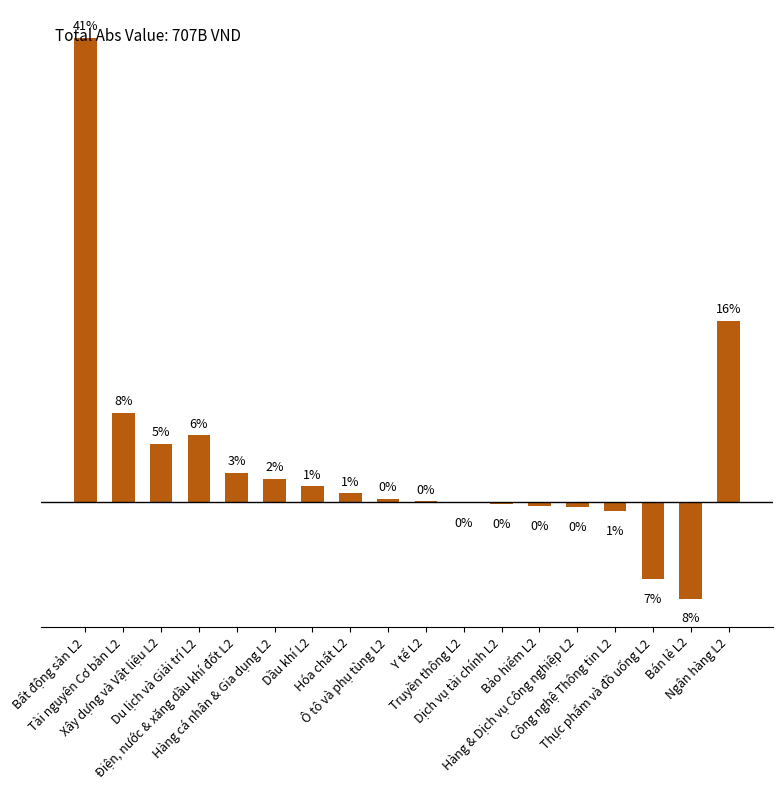

What is the label of the 12th bar from the right?

Dầu khí L2